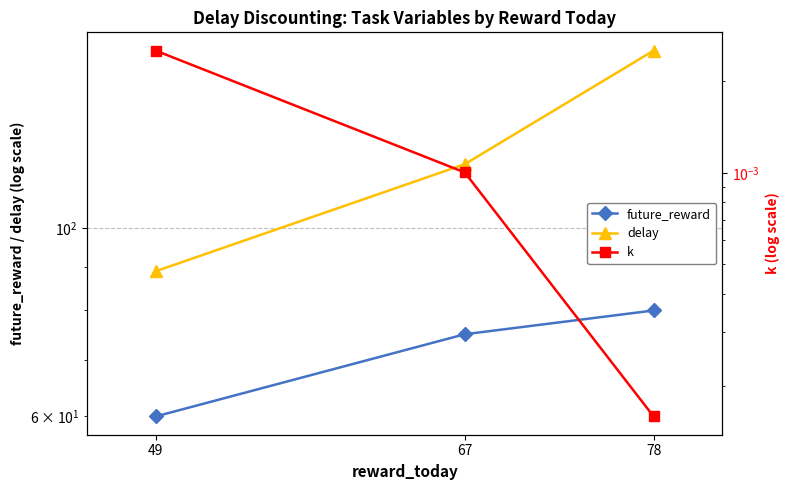

How many lines are shown in the chart?

3